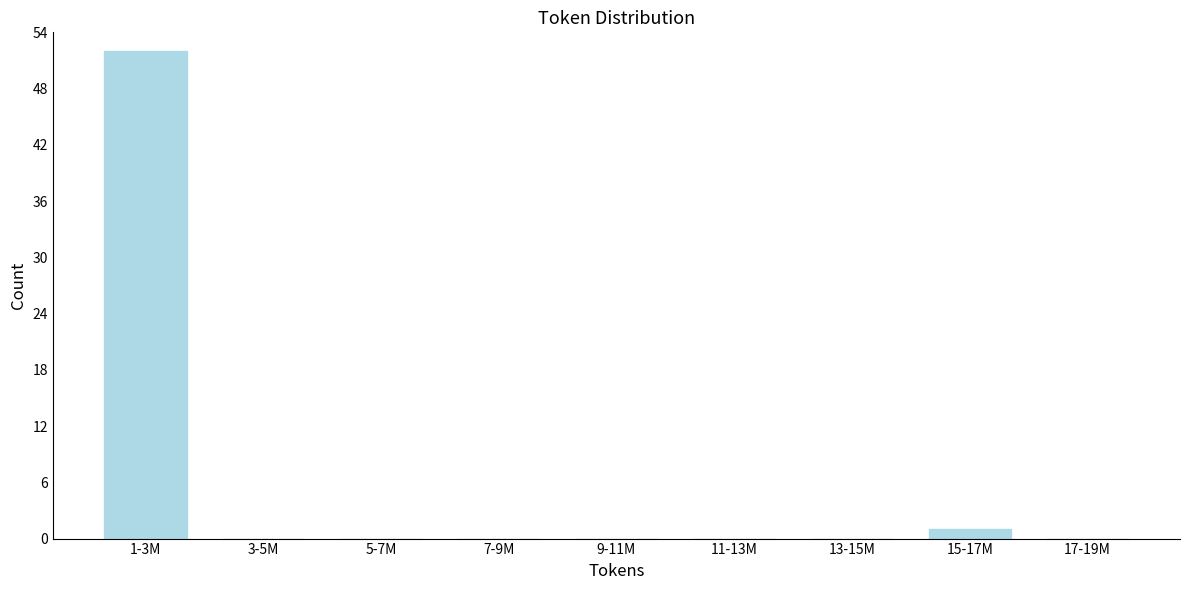

Reading left to right, list all the values displayed in this chart.

1-3M=52	3-5M=0	5-7M=0	7-9M=0	9-11M=0	11-13M=0	13-15M=0	15-17M=1	17-19M=0